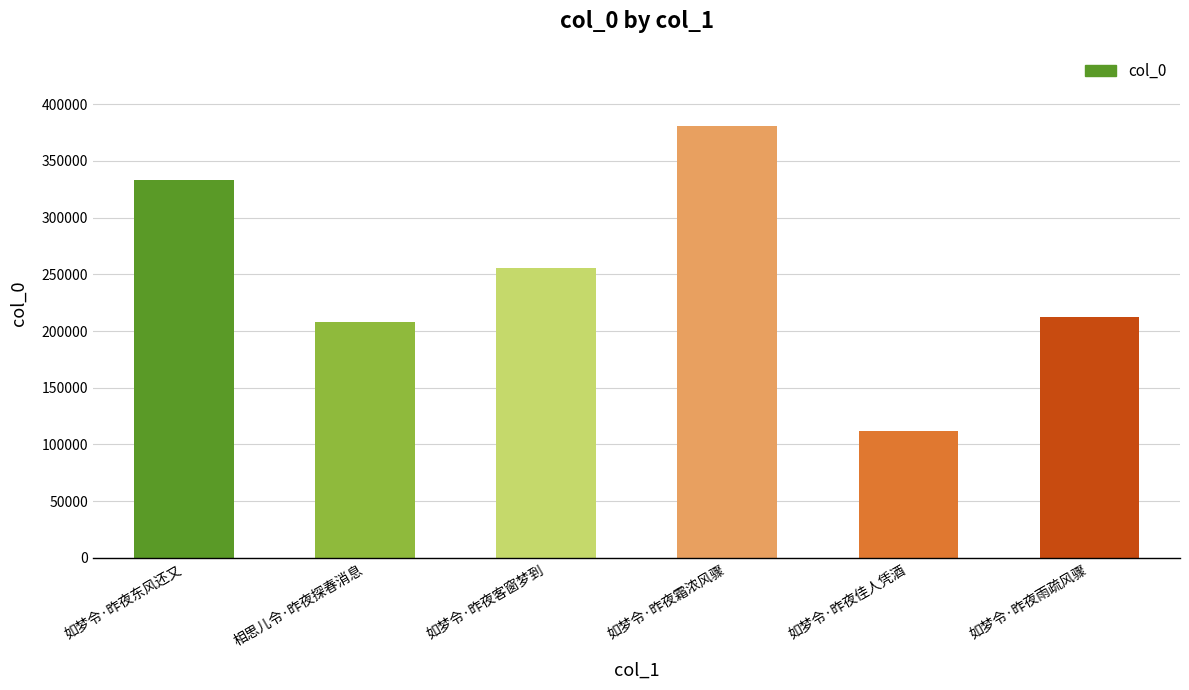

The chart shows a value of 264582 at 如梦令·昨夜霜浓风骤. True or false?

False